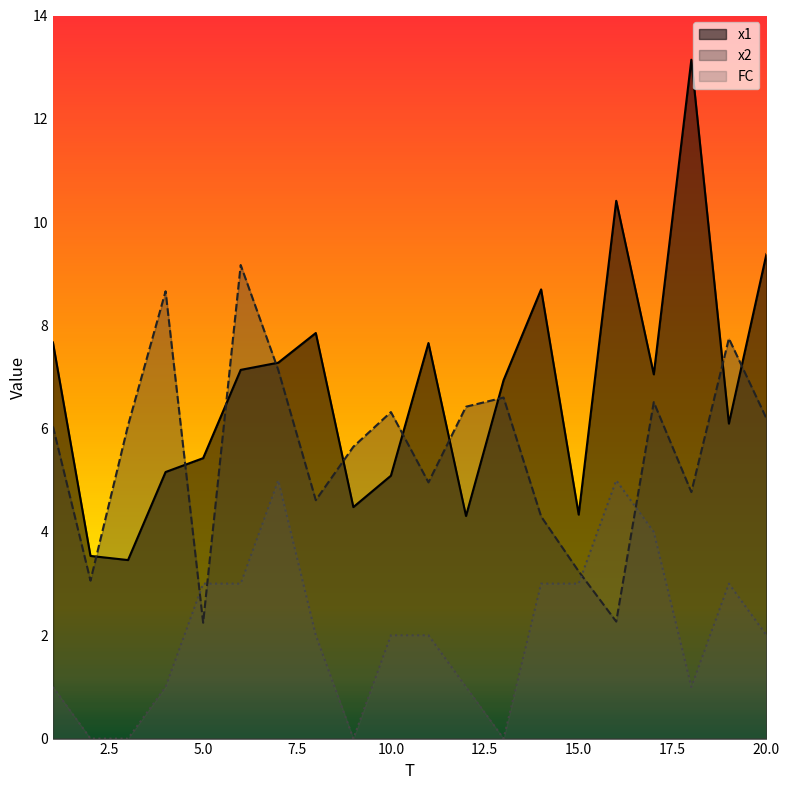

Which label corresponds to the largest value in the chart?

18